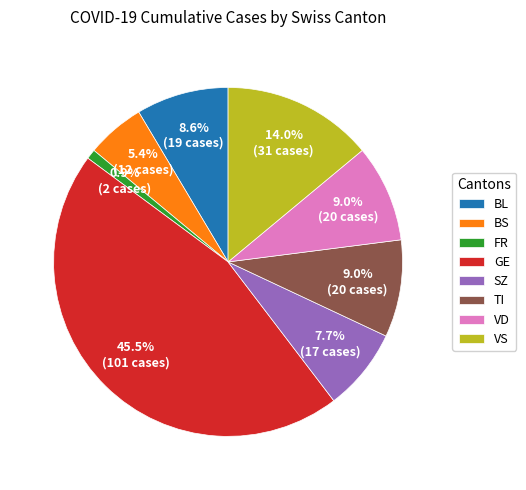

Which category has the biggest portion of the pie?

GE